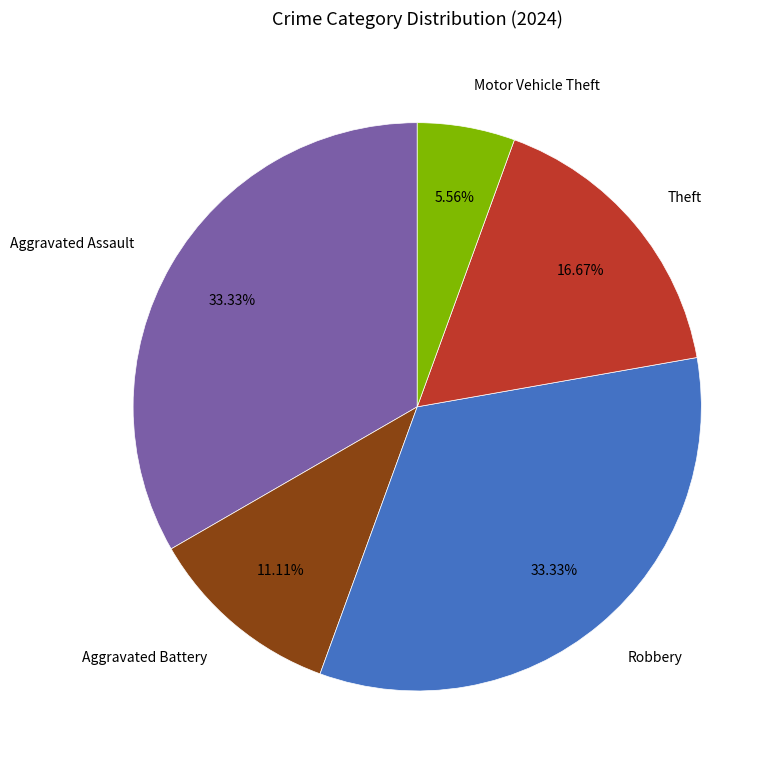

How many slices are in this pie chart?

5